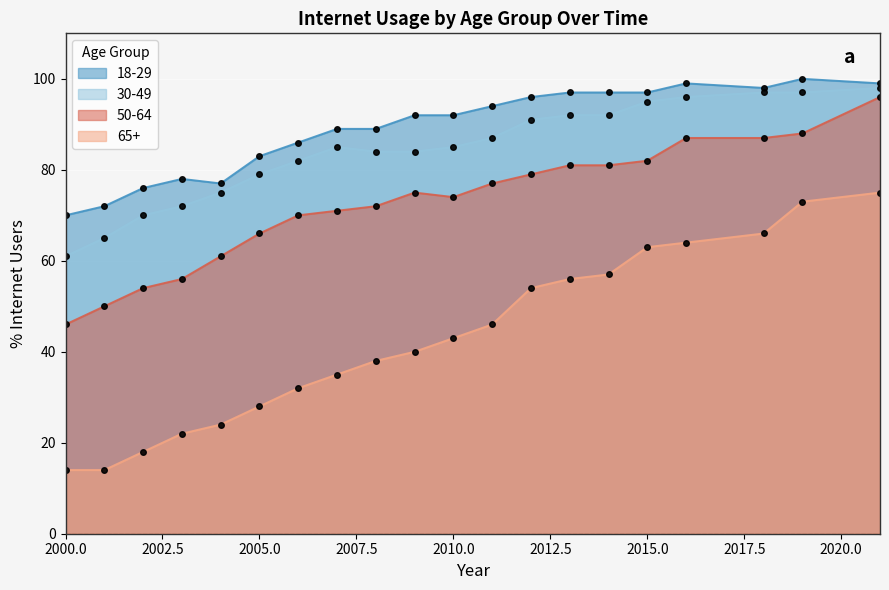

Reading left to right, list all the values displayed in this chart.

18-29: 70	72	76	78	77	83	86	89	89	92	92	94	96	97	97	97	99	98	100	99
30-49: 61	65	70	72	75	79	82	85	84	84	85	87	91	92	92	95	96	97	97	98
50-64: 46	50	54	56	61	66	70	71	72	75	74	77	79	81	81	82	87	87	88	96
65+: 14	14	18	22	24	28	32	35	38	40	43	46	54	56	57	63	64	66	73	75